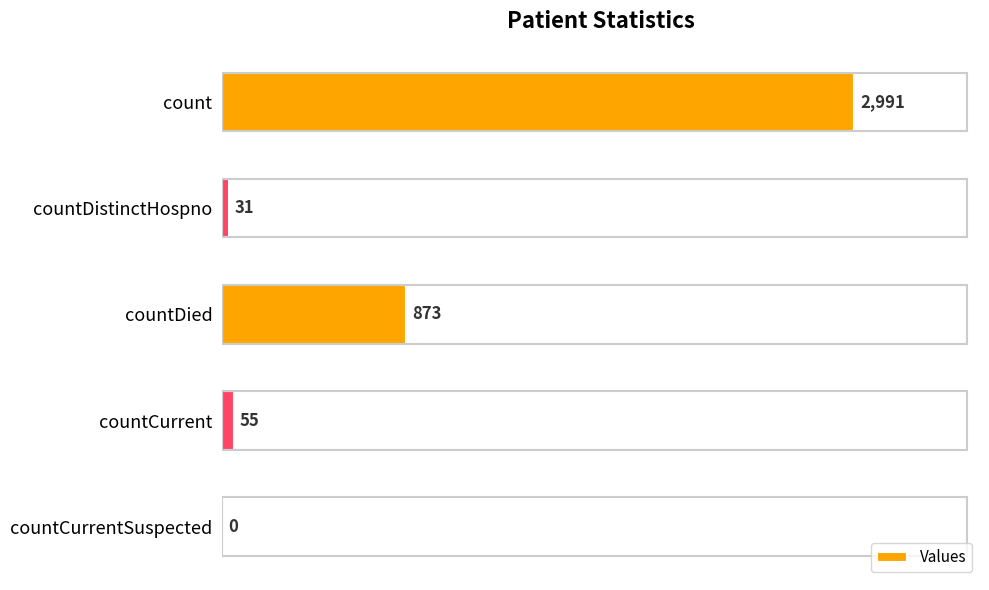

How many categories are shown in the chart?

5